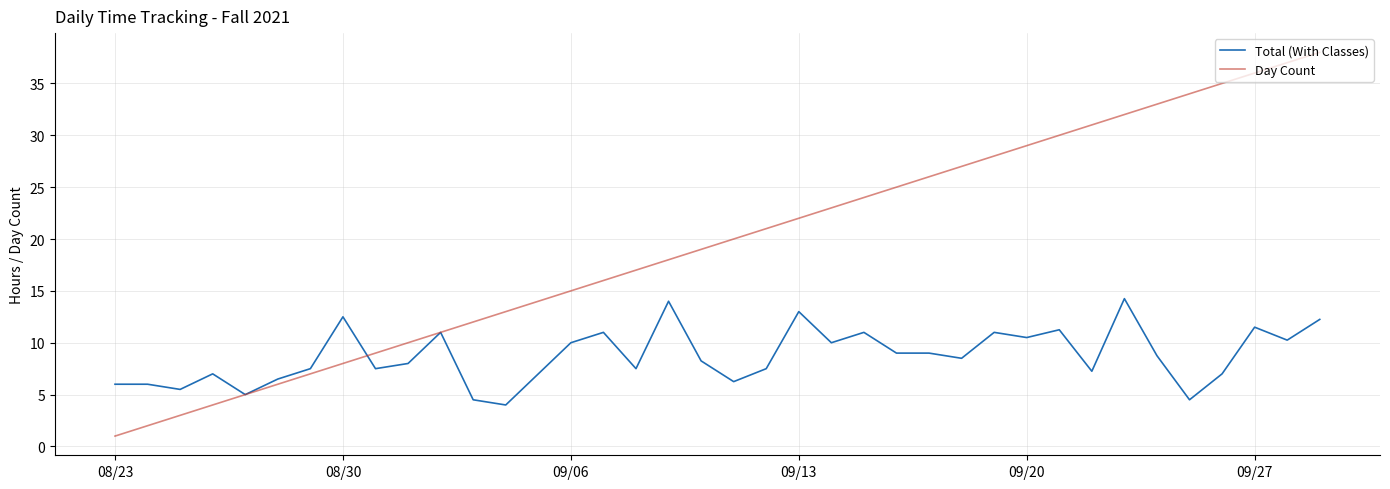

Which series has the widest spread of values?

Day Count